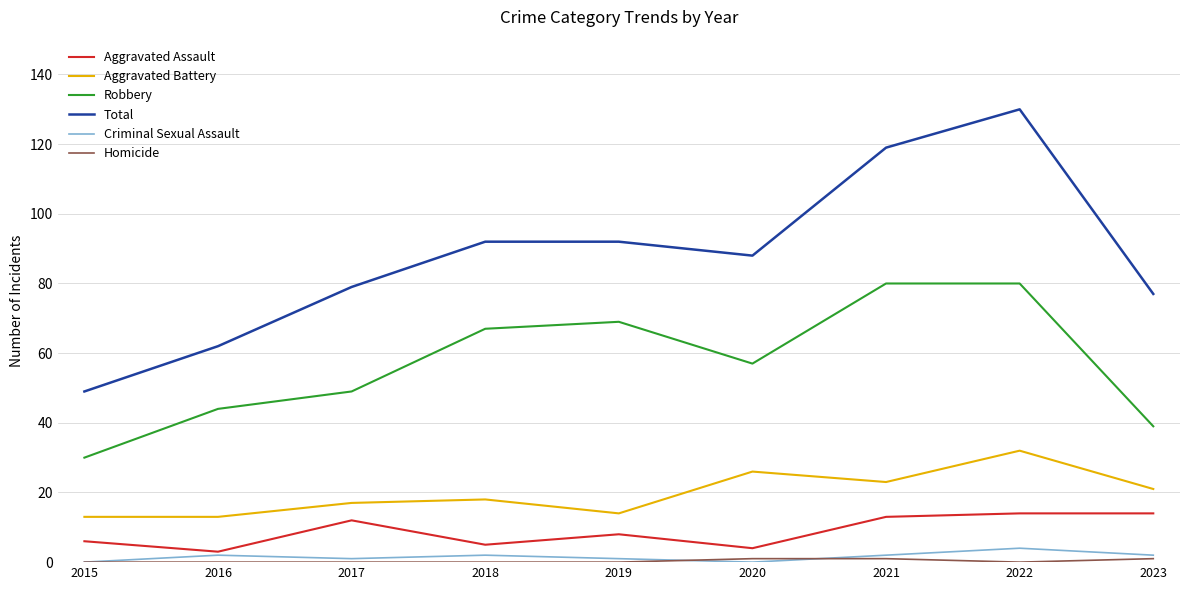

What is the sum of the Robbery values at 2017 and 2021?

129